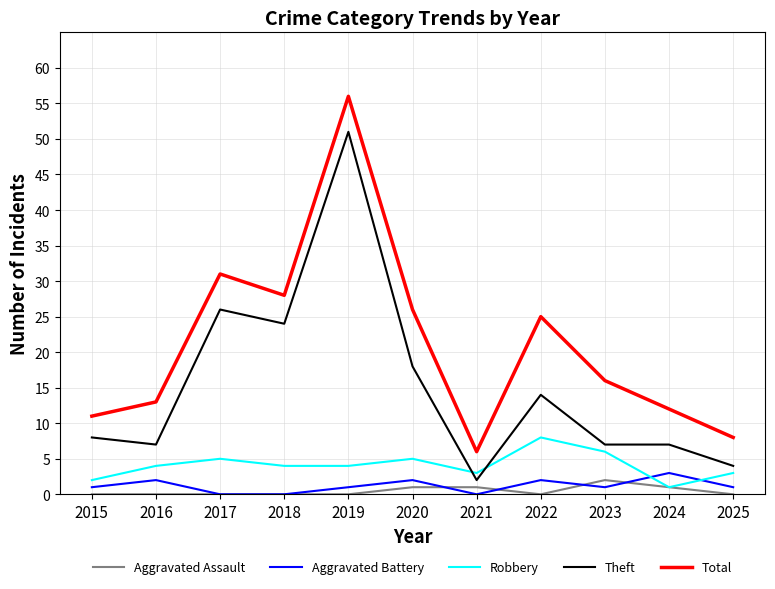

Between 2017 and 2025, which series saw the biggest shift?

Total